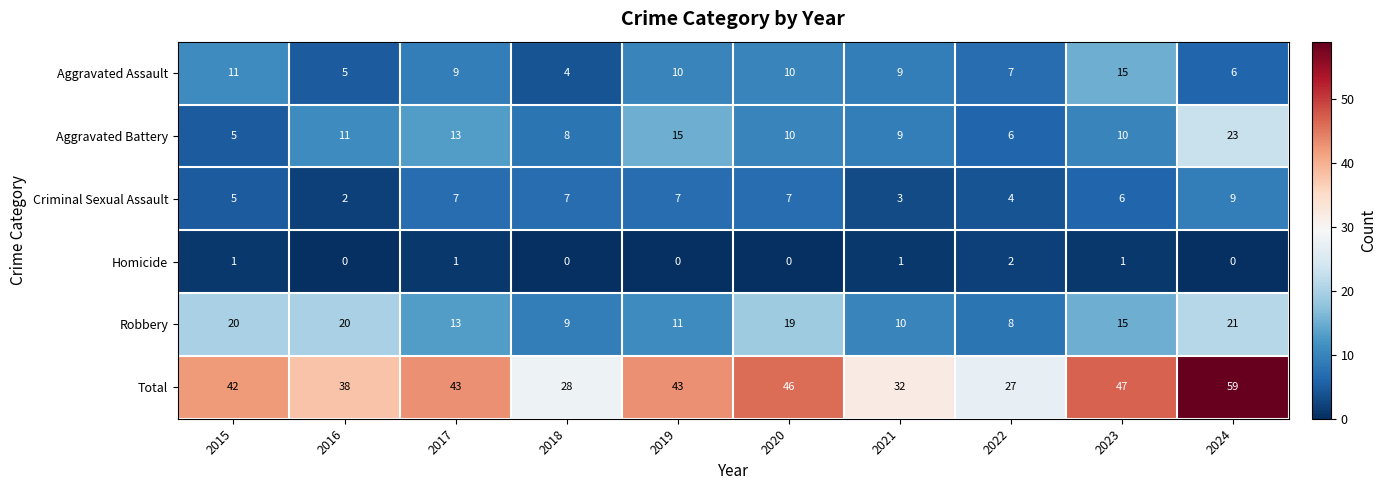

The Total series shows 90 at 2024. True or false?

False